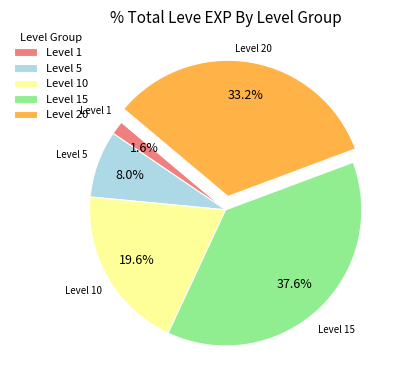

Which has a higher value, Level 5 or Level 20?

Level 20